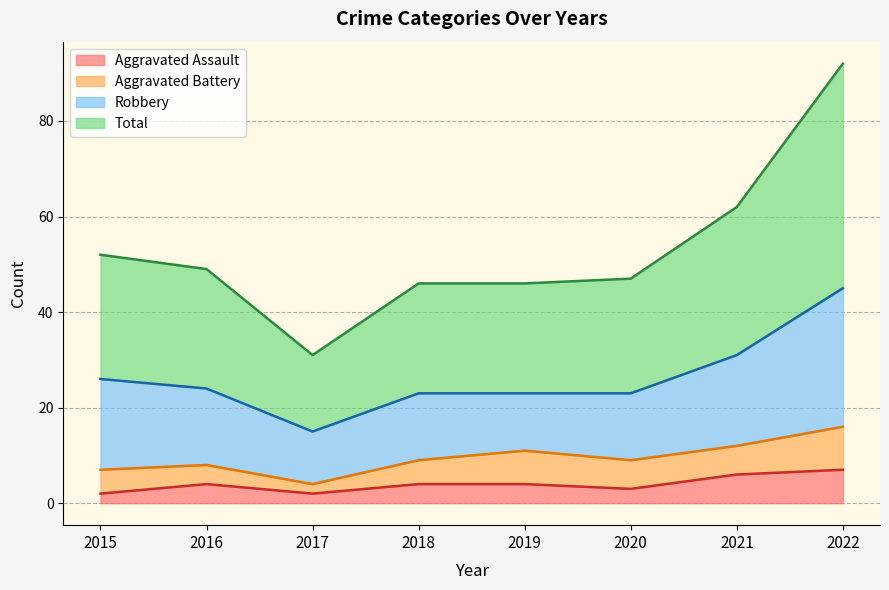

What is the difference between the maximum and minimum values in the Aggravated Assault series?

5